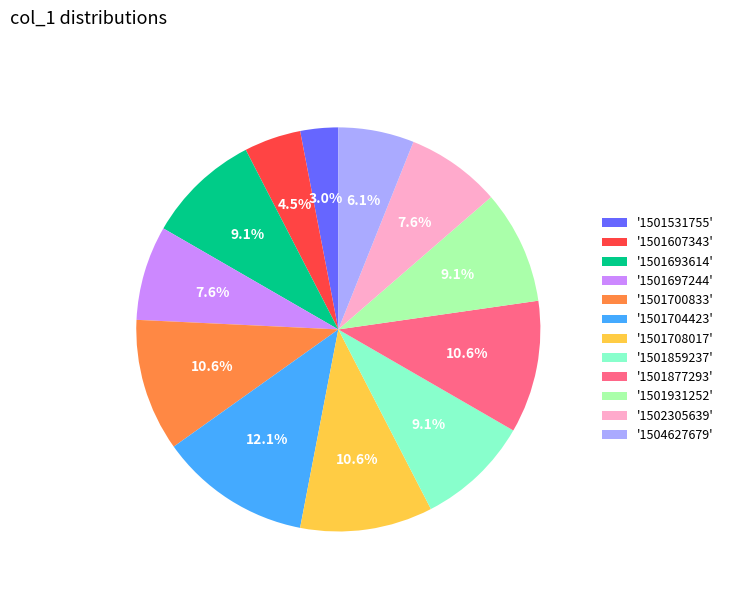

Is there a majority slice in this chart?

No